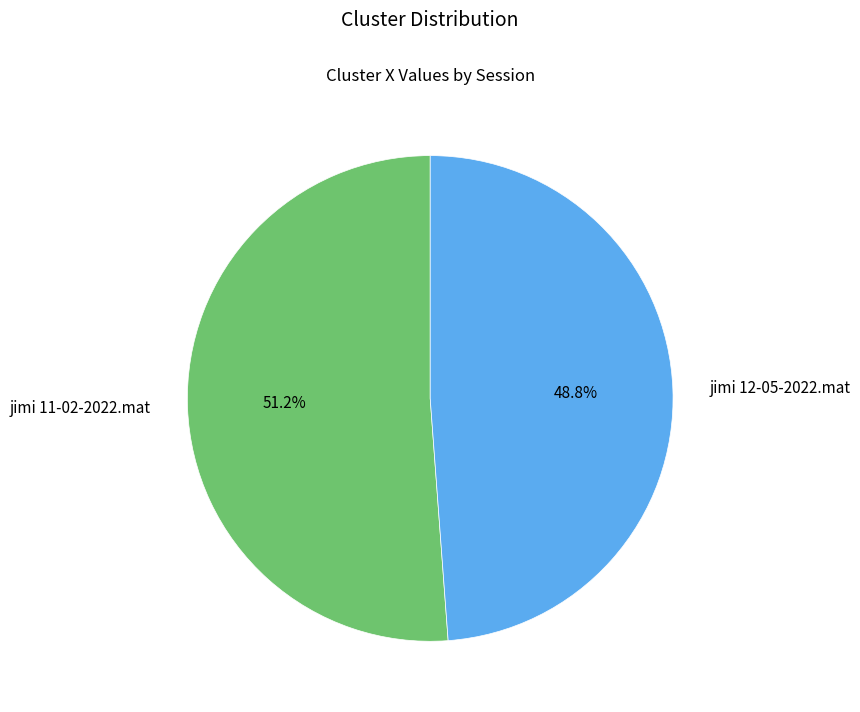

Rank the categories by value from lowest to highest.

jimi 12-05-2022.mat, jimi 11-02-2022.mat